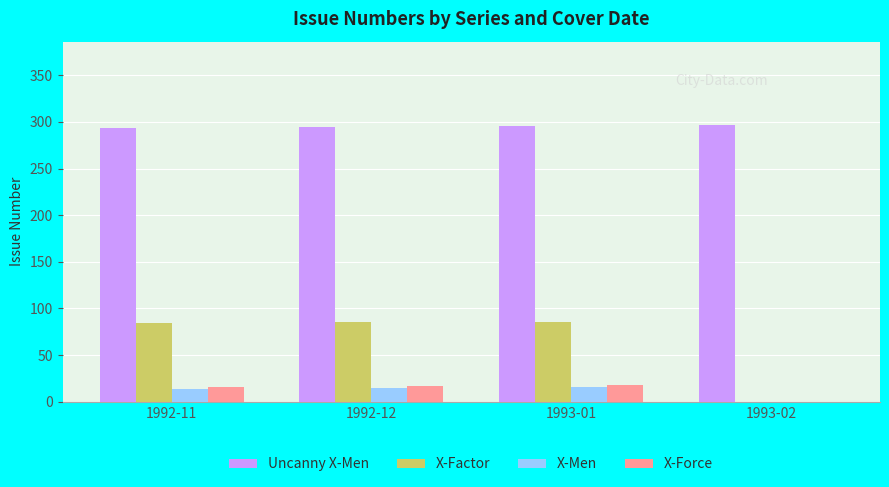

Count the number of categories in the chart.

4